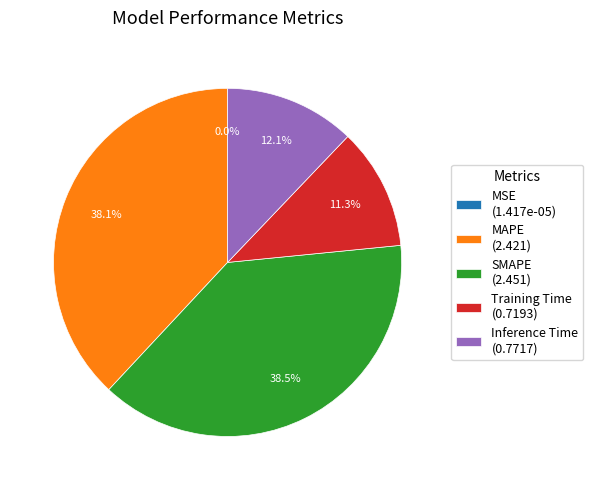

How much of the chart is everything except SMAPE (2.451)?

61.5%